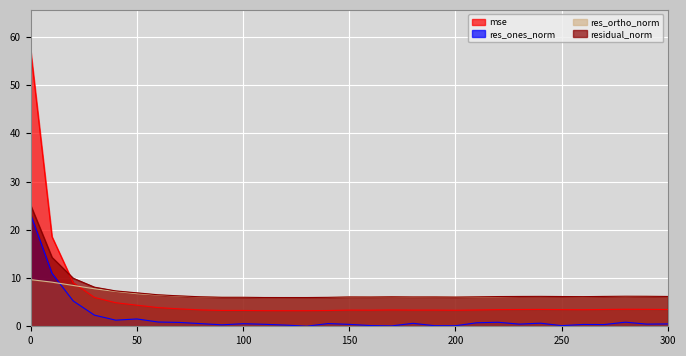

Is the value of mse at 70 greater than the value of res_ones_norm at 280?

Yes